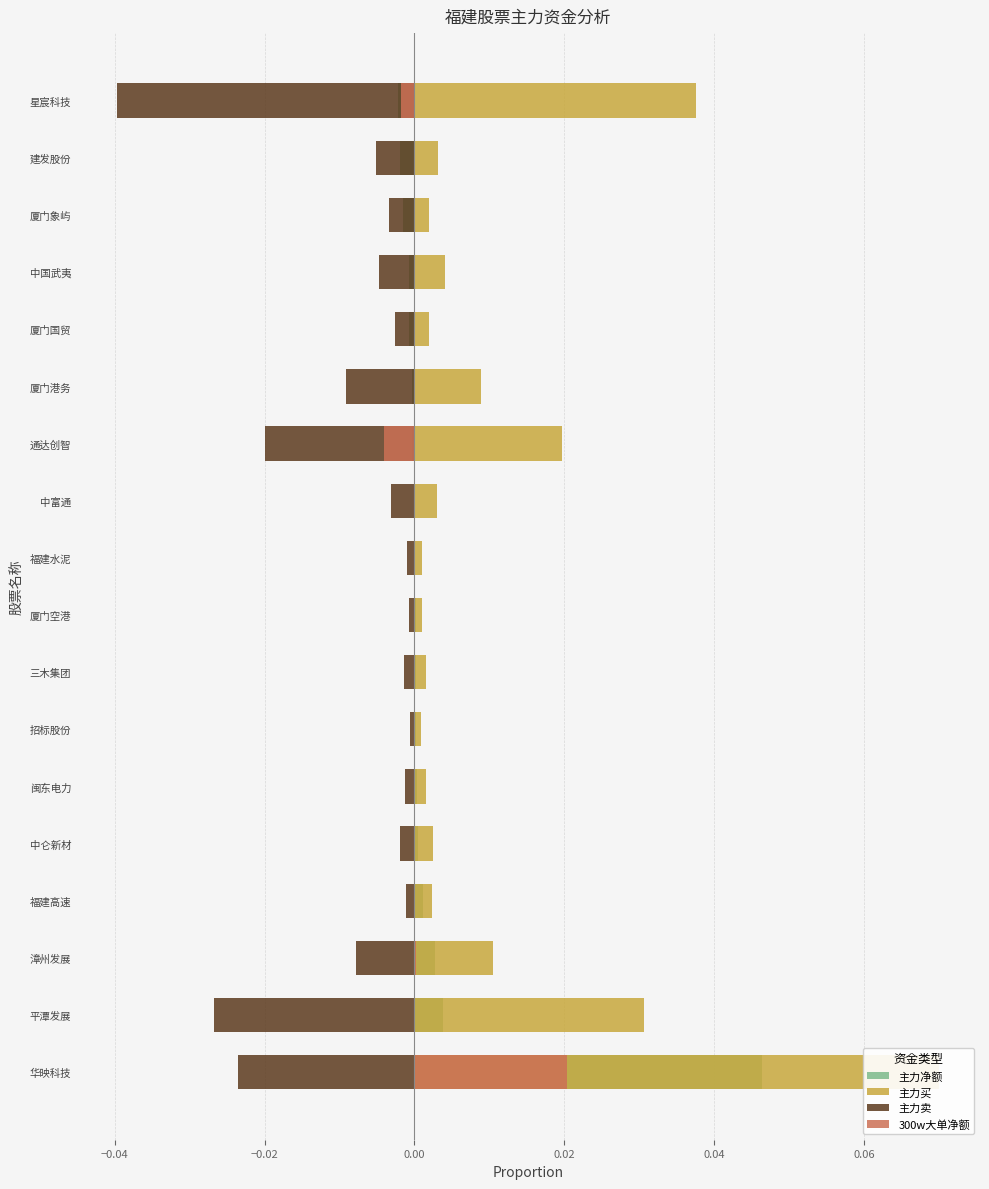

What position from the left is 招标股份?

7